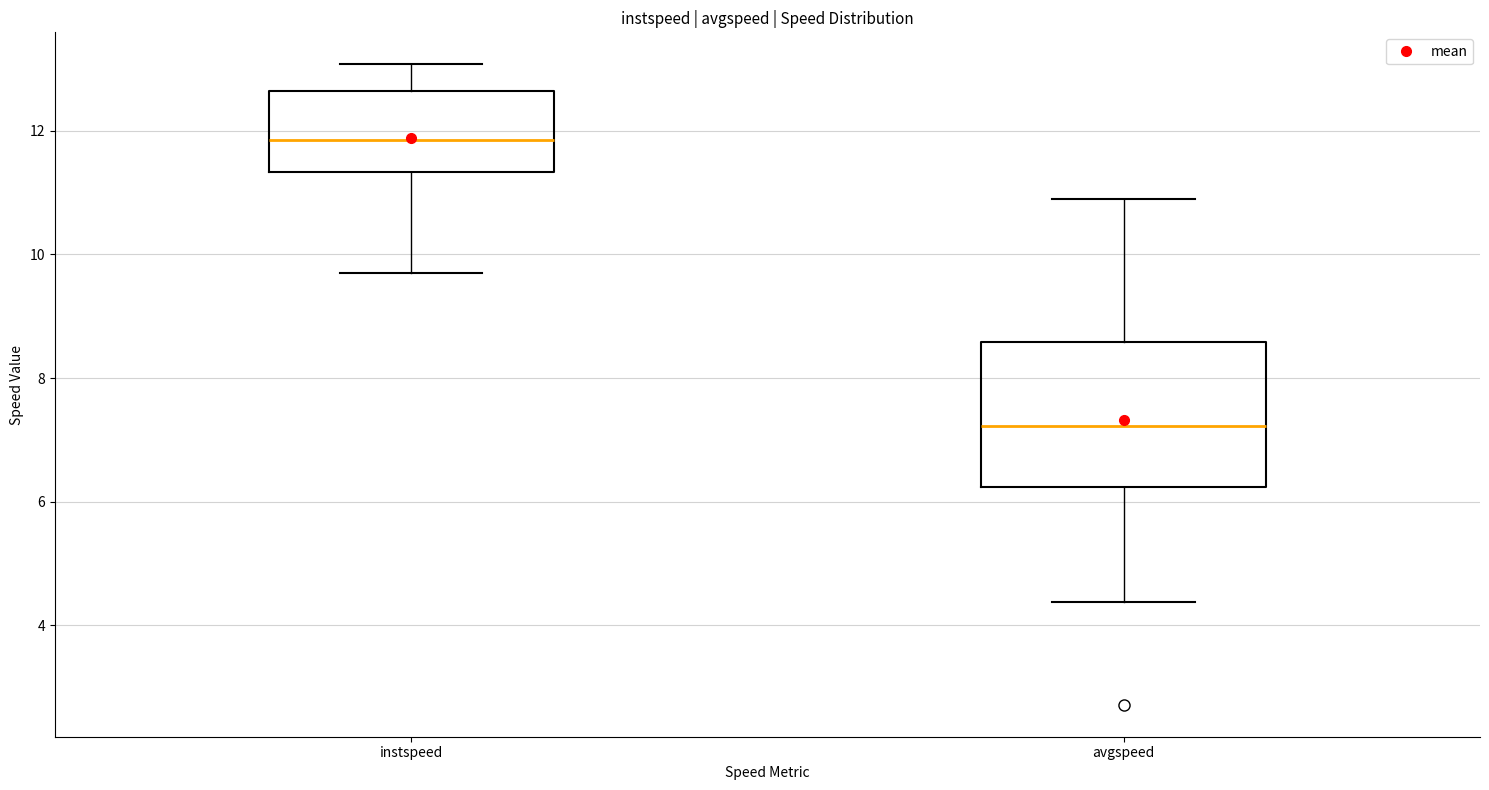

Reading left to right, read every box against the y-axis: the position of its median line, the range the box covers, and the ends of its whiskers. The values are not printed on the chart, so give them approximately, as read against the axis.

instspeed: median 11.8, box 11.4 to 12.6, whiskers 9.8 to 13.0
avgspeed: median 7.2, box 6.2 to 8.6, whiskers 4.4 to 10.8